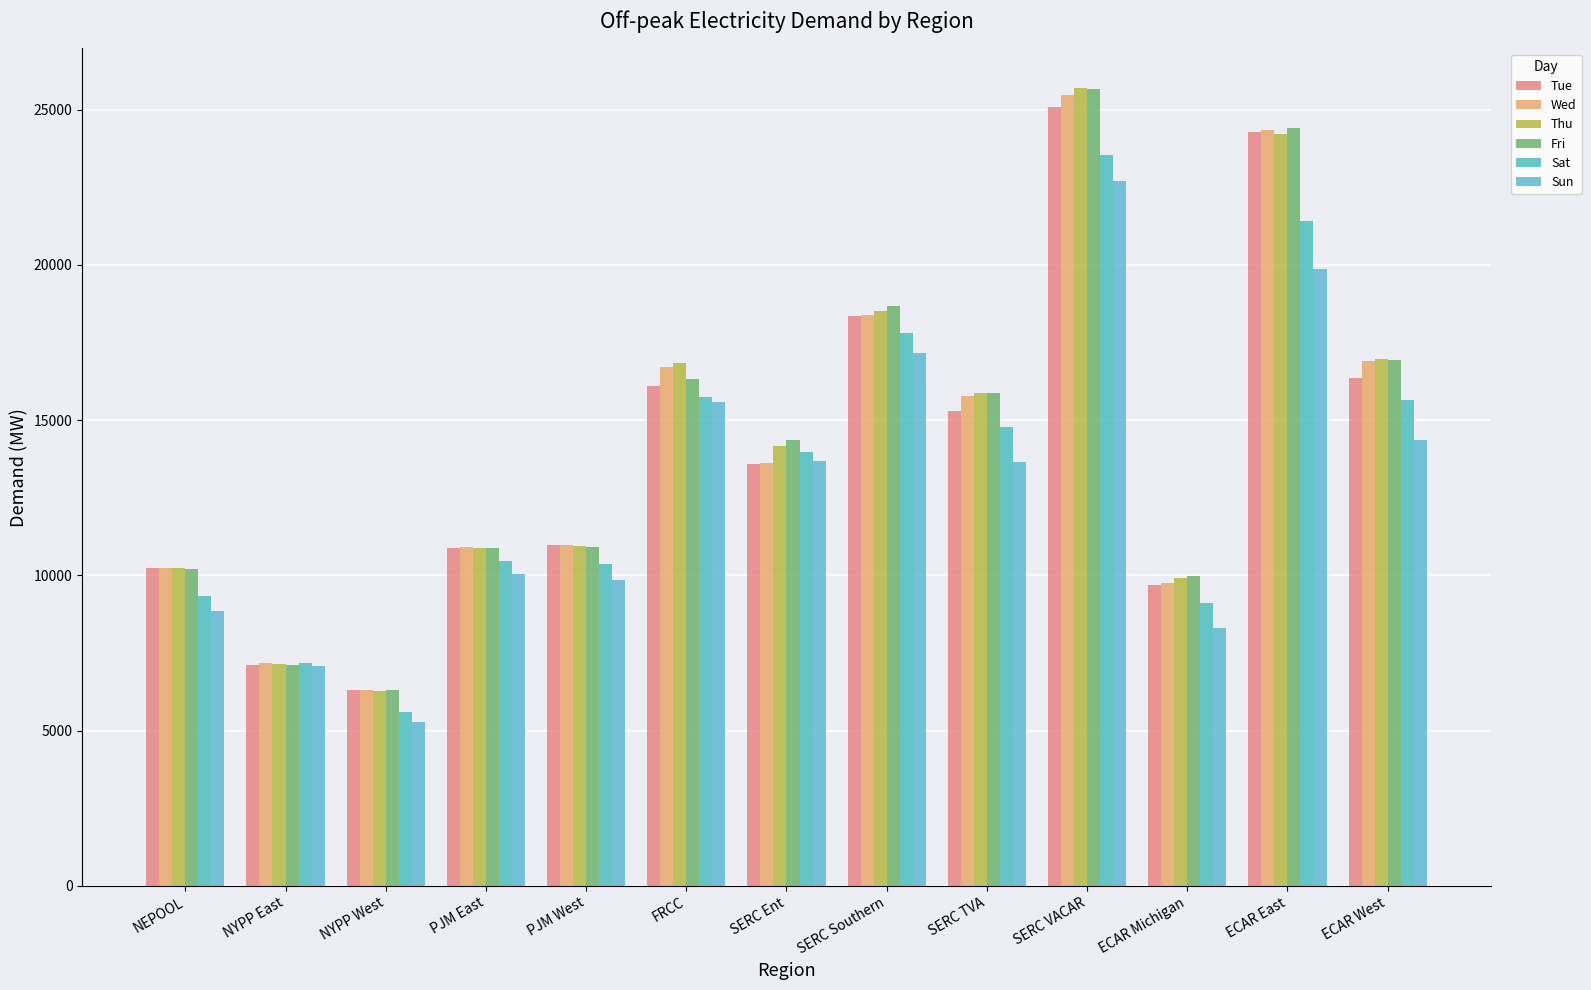

List the labels in order of Wed value, largest first.

SERC VACAR, ECAR East, SERC Southern, ECAR West, FRCC, SERC TVA, SERC Ent, PJM West, PJM East, NEPOOL, ECAR Michigan, NYPP East, NYPP West